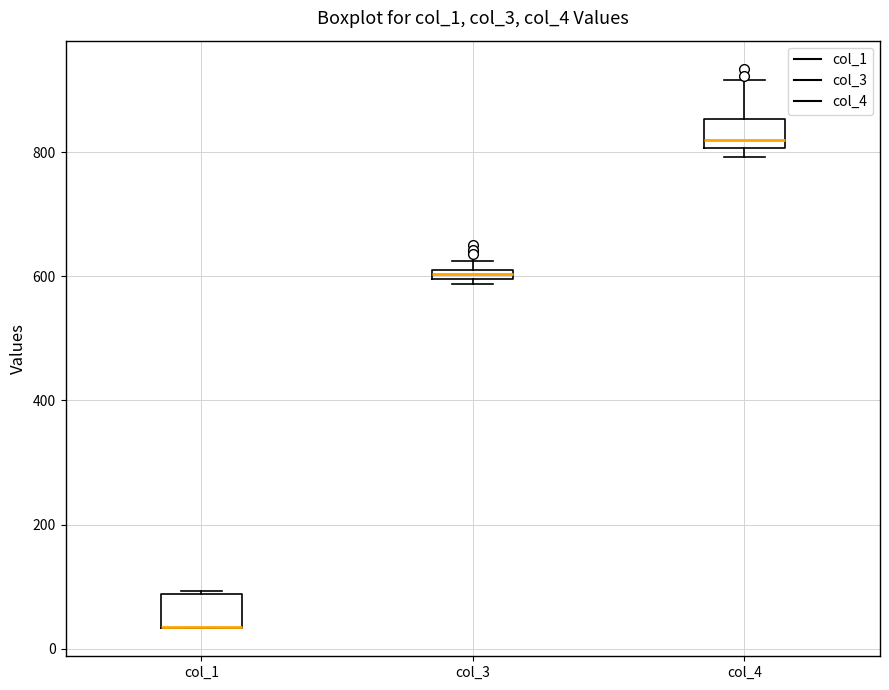

Where is the lower edge of the box for col_1 on the y-axis? The values are not printed on the chart, so give them approximately, as read against the axis.

40